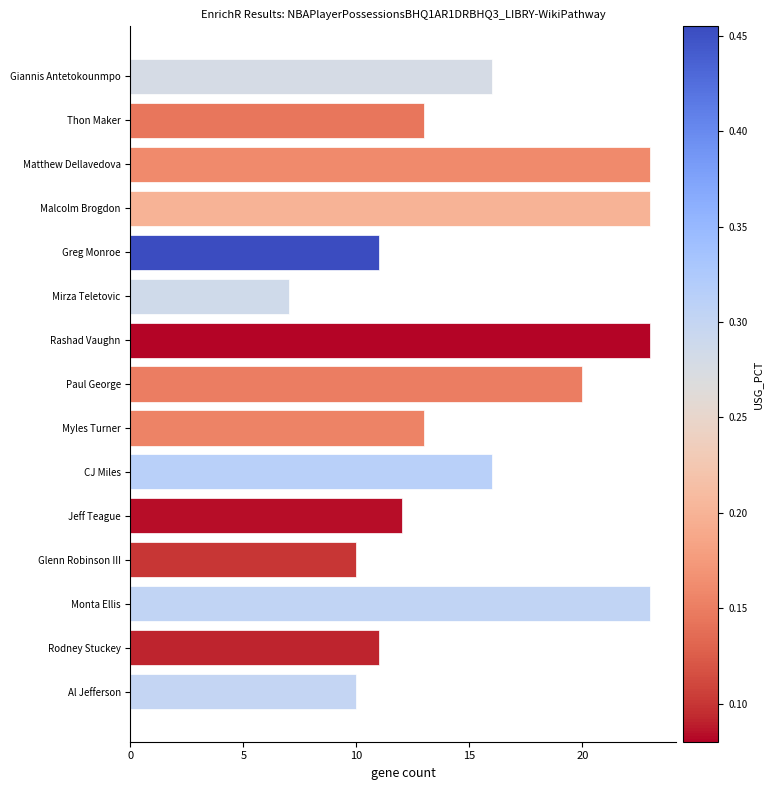

What position from the top is Monta Ellis?

13